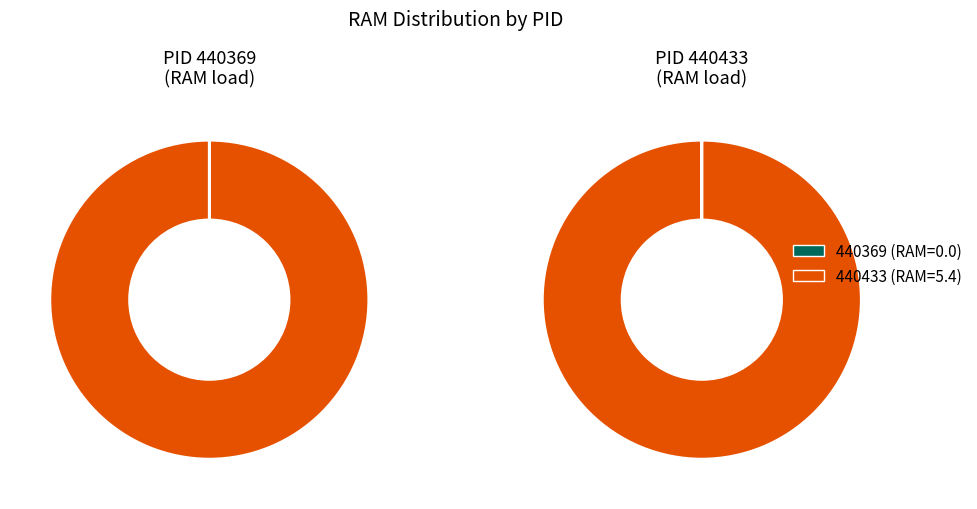

Which slice is the smallest?

440369